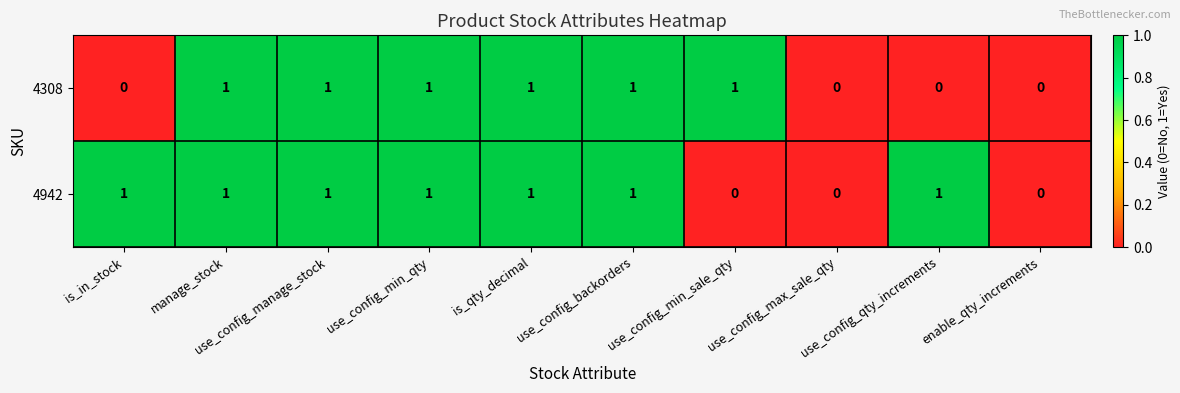

The value of 4308 at use_config_max_sale_qty is -1. True or false?

False